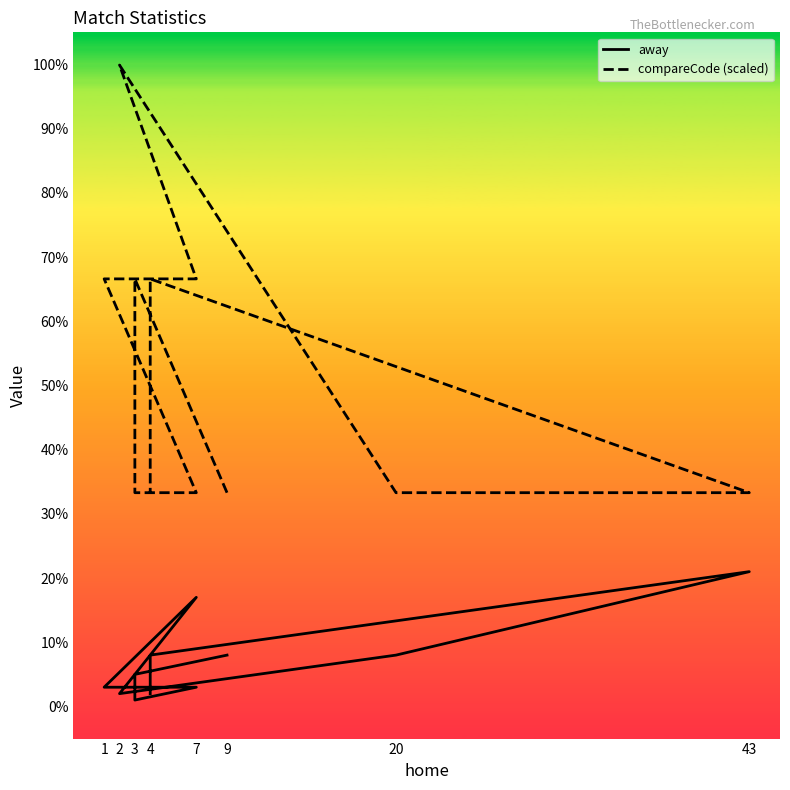

True or false: compareCode (scaled) and away intersect in this chart.

False